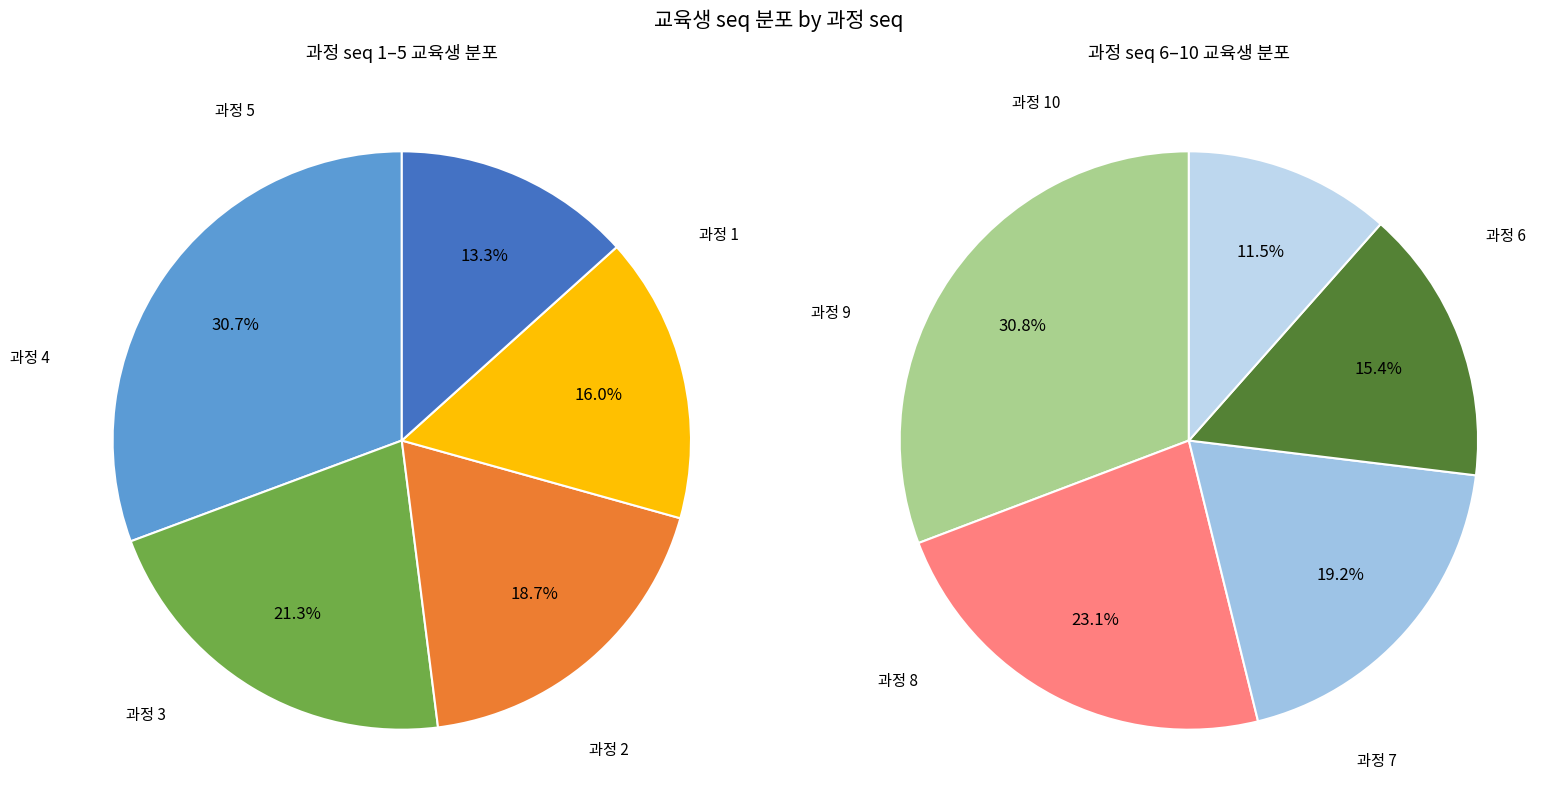

Which slice is the smallest?

과정 10